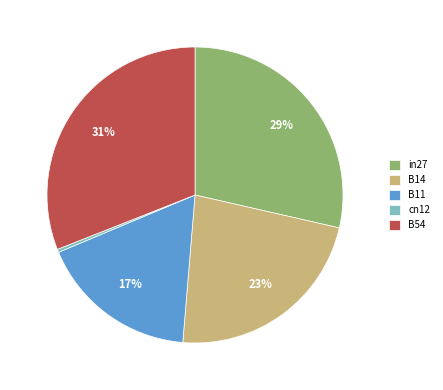

To the nearest percent, what portion does B54 represent?

31%